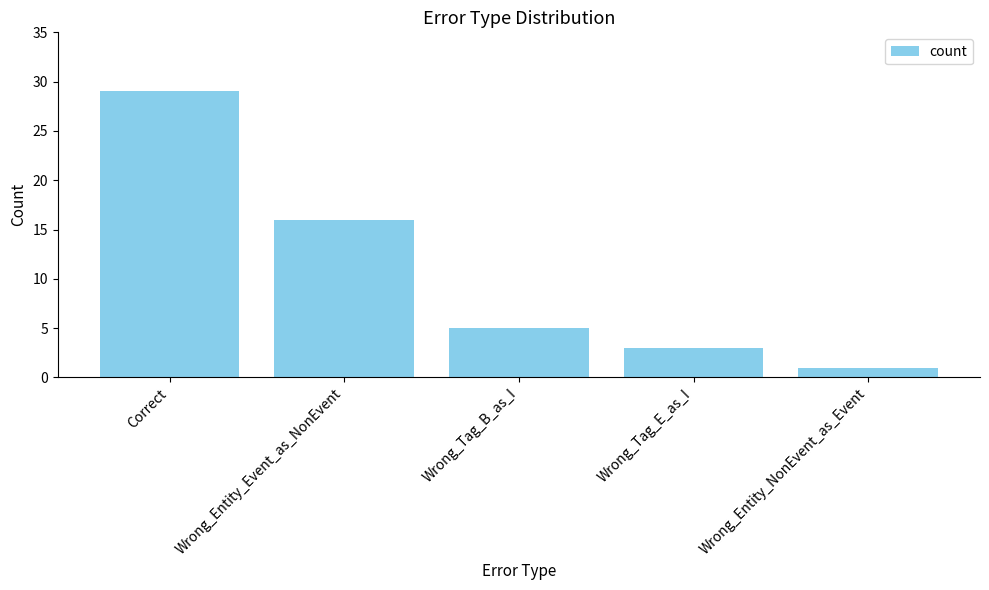

What is the difference between the second highest and second lowest values?

13